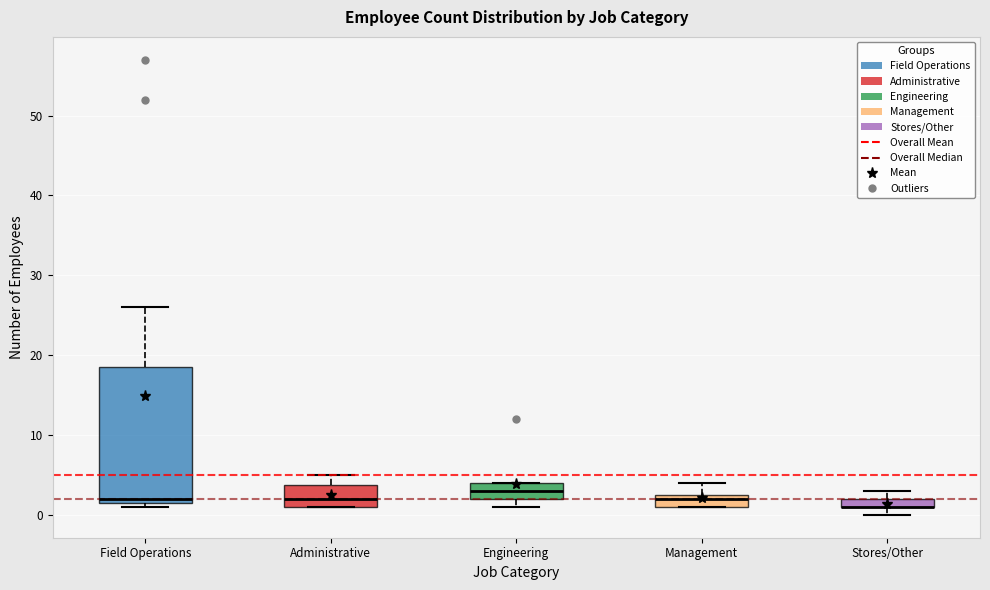

Where does the upper whisker of the box for Management end on the y-axis? The values are not printed on the chart, so give them approximately, as read against the axis.

4